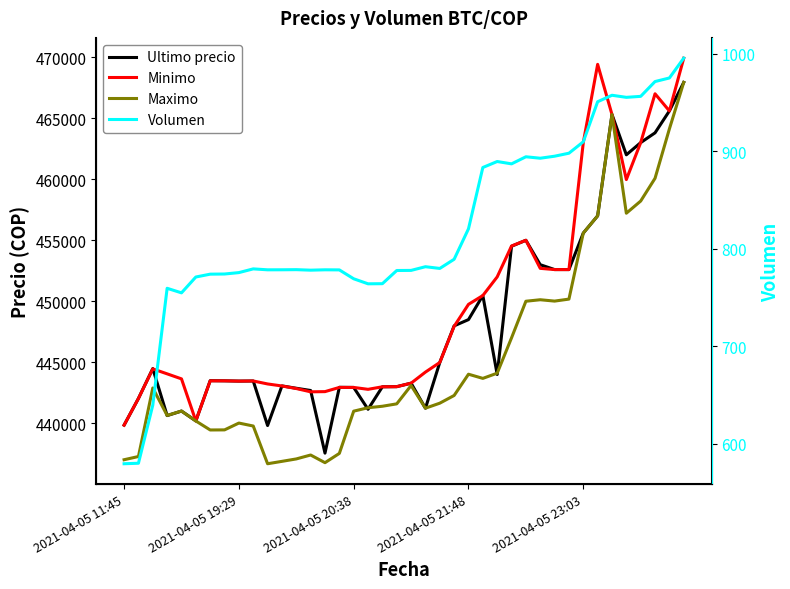

How many values in the Minimo series are below 444200?

20